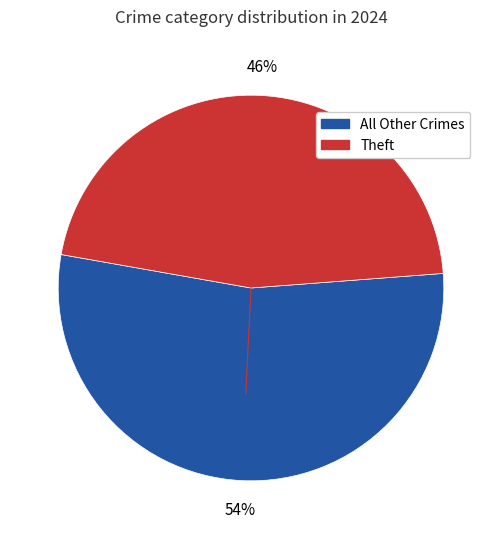

Is there a majority slice in this chart?

Yes